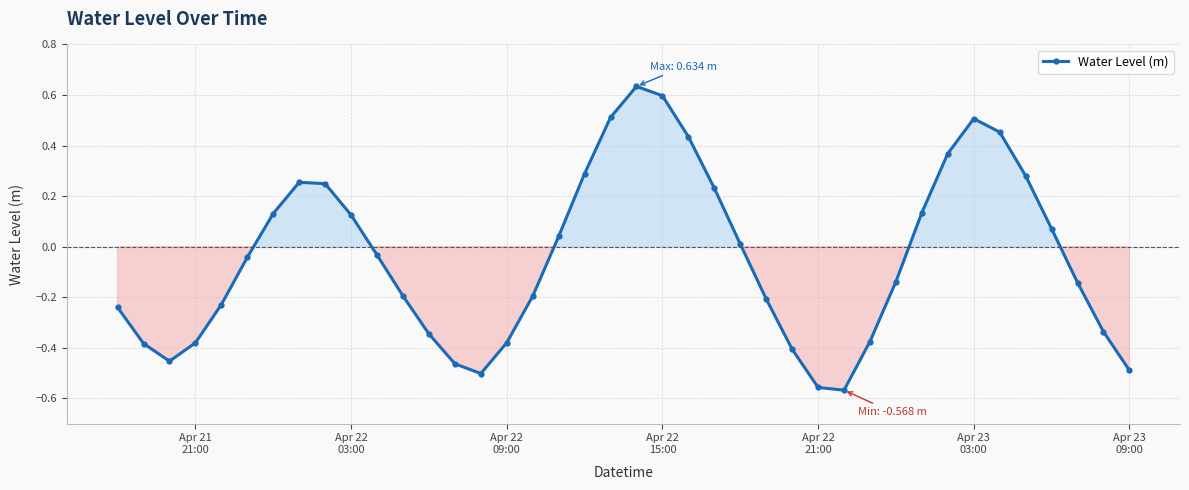

How many points are higher than both their immediate neighbors (excluding endpoints)?

3